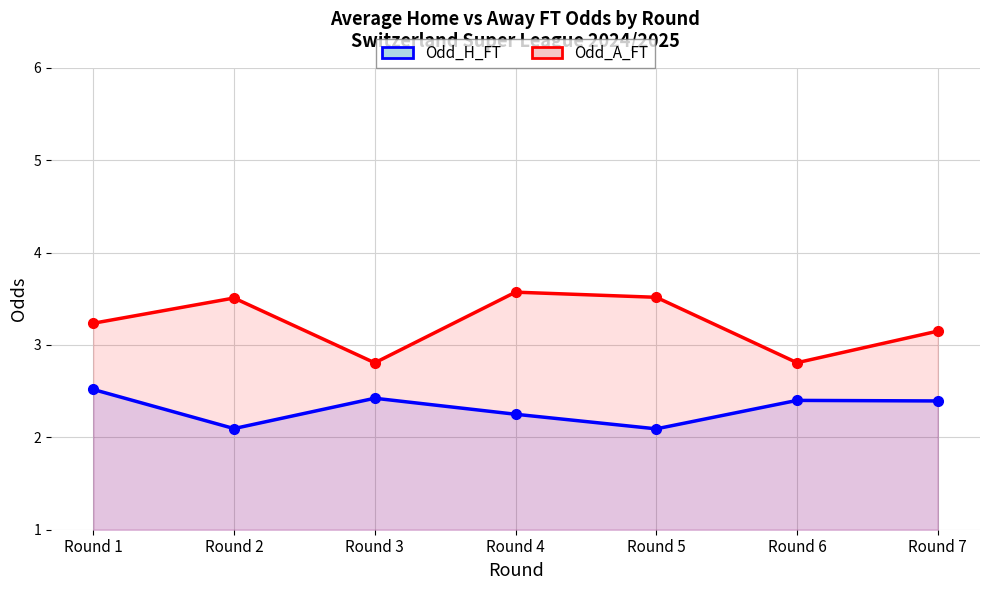

How many lines are shown in the chart?

2